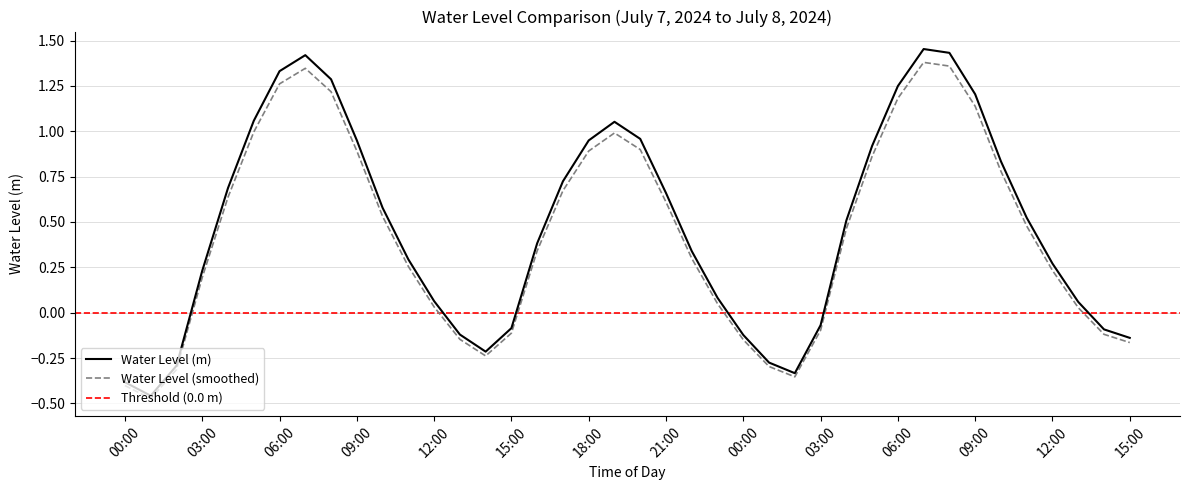

What is the minimum value shown in the chart?

-0.5